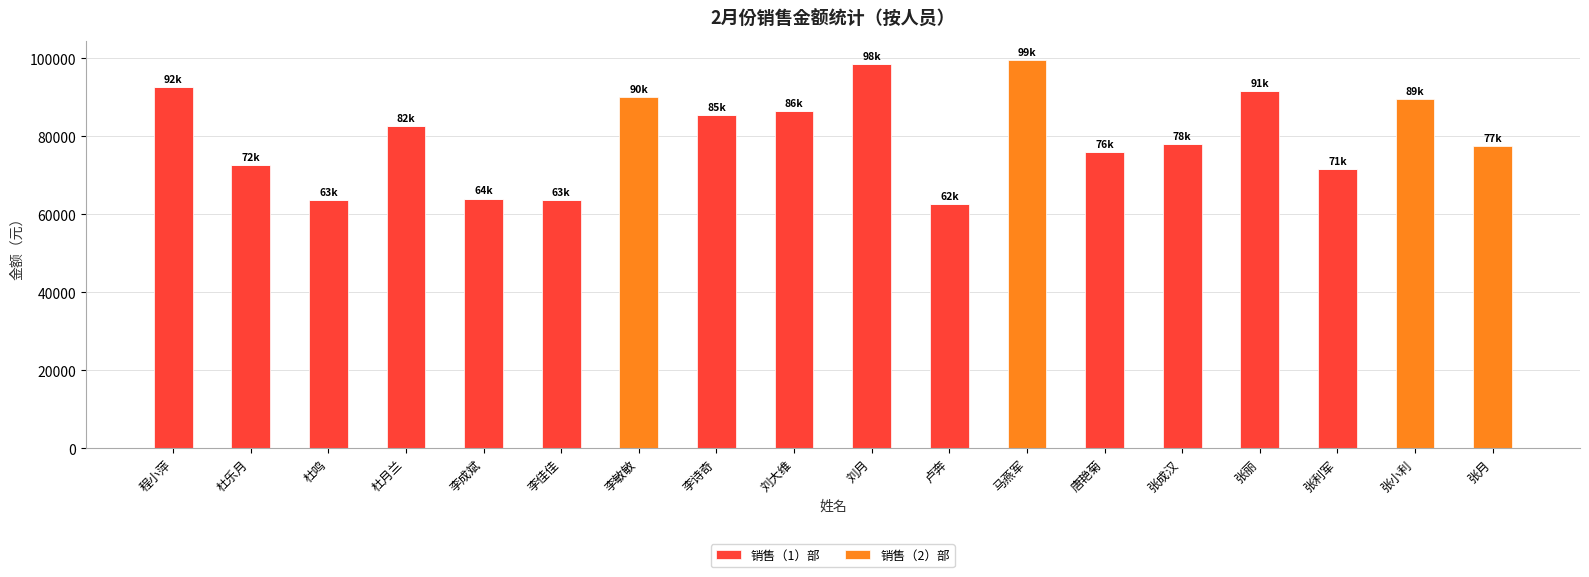

What is the highest value of the 销售（1）部 series?

98500